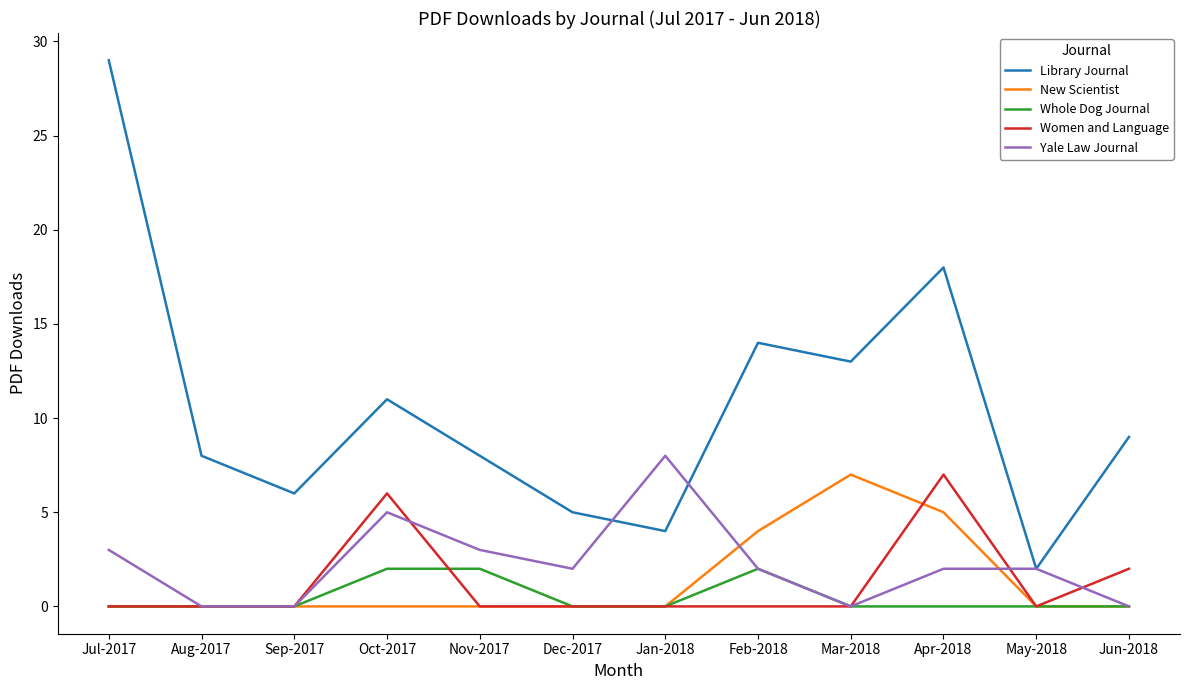

Where is the first local maximum for Library Journal?

Oct-2017